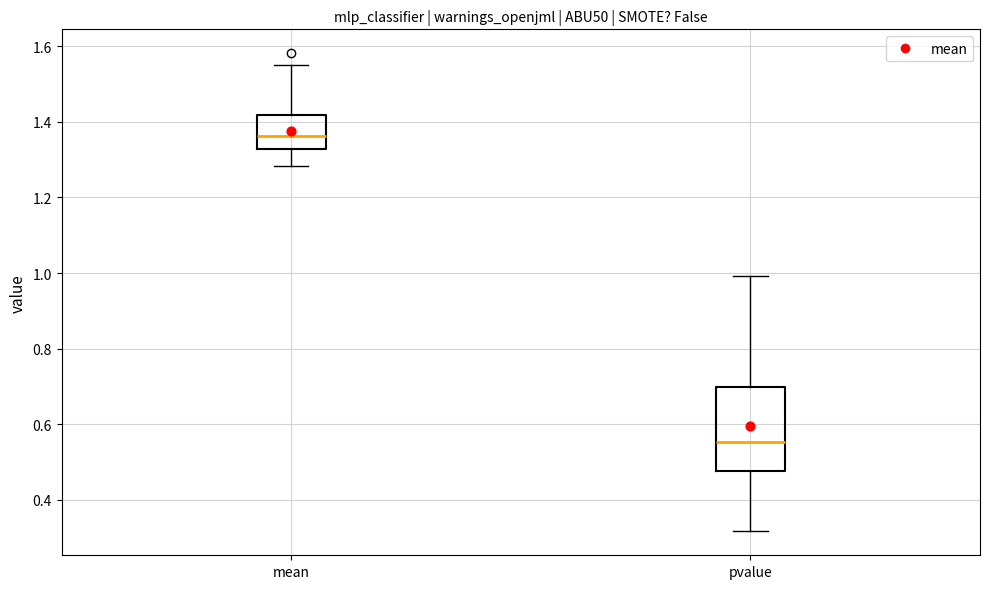

Which box has the lowest median line?

pvalue